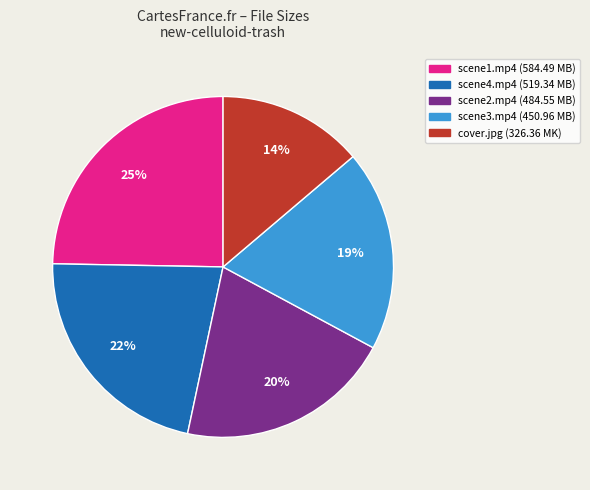

To the nearest percent, what is the average slice percentage?

20%